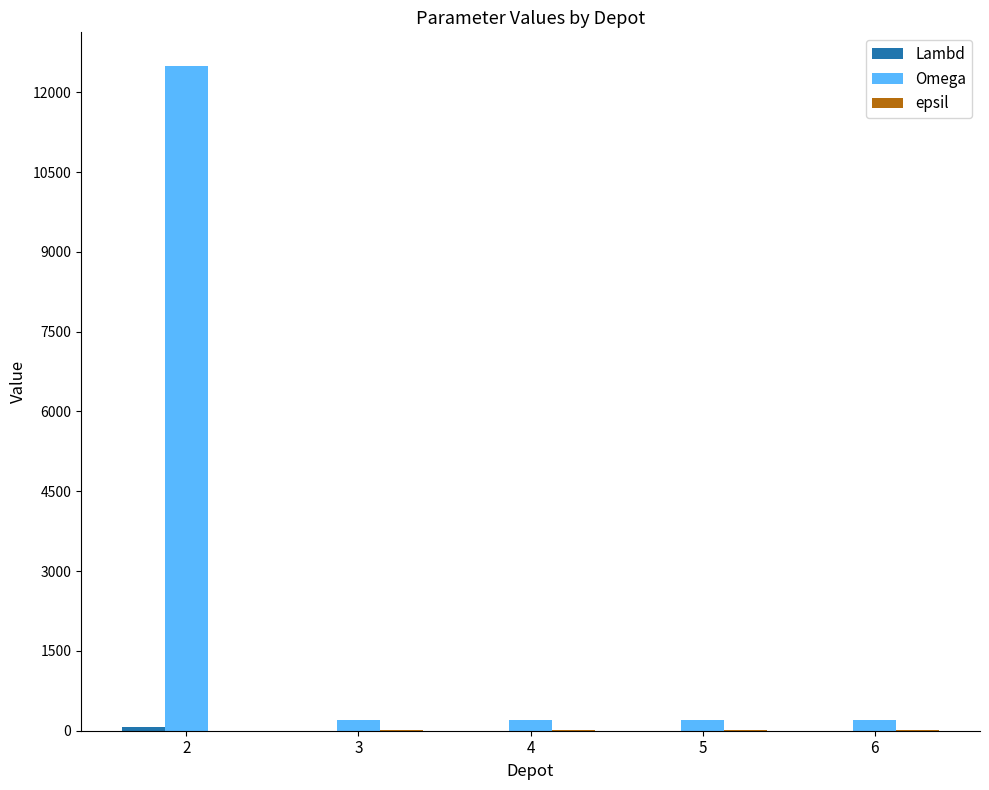

True or false: Omega has a value of 200 at 4.

True